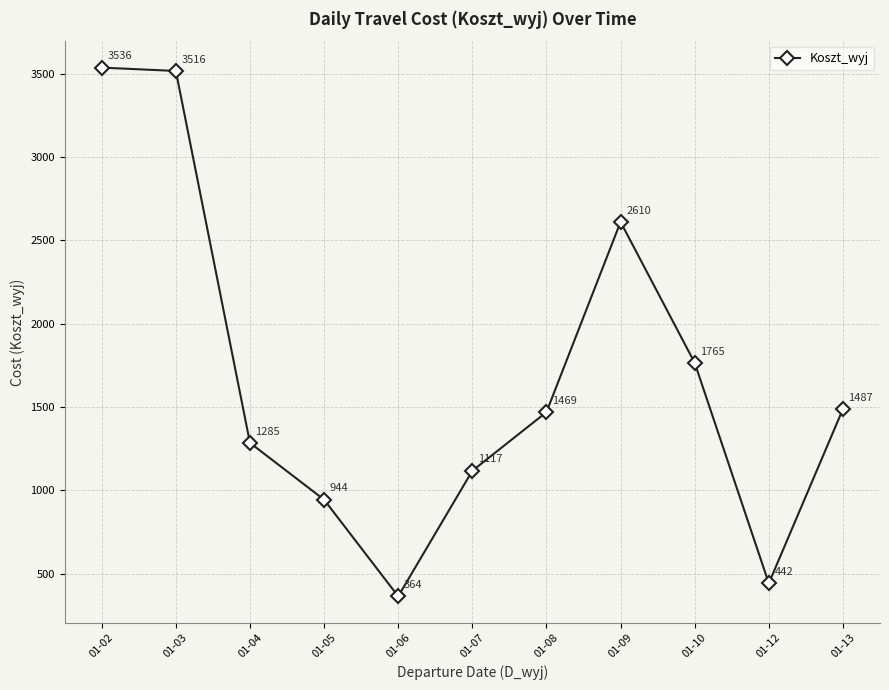

What is the sum of all values?

18532.9